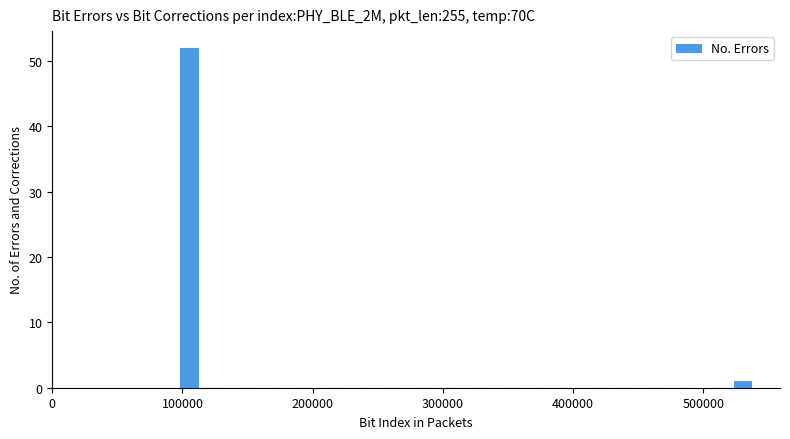

Around what value on the x-axis is the tallest bar? Give the approximate position of its centre, as read against the axis.

100000